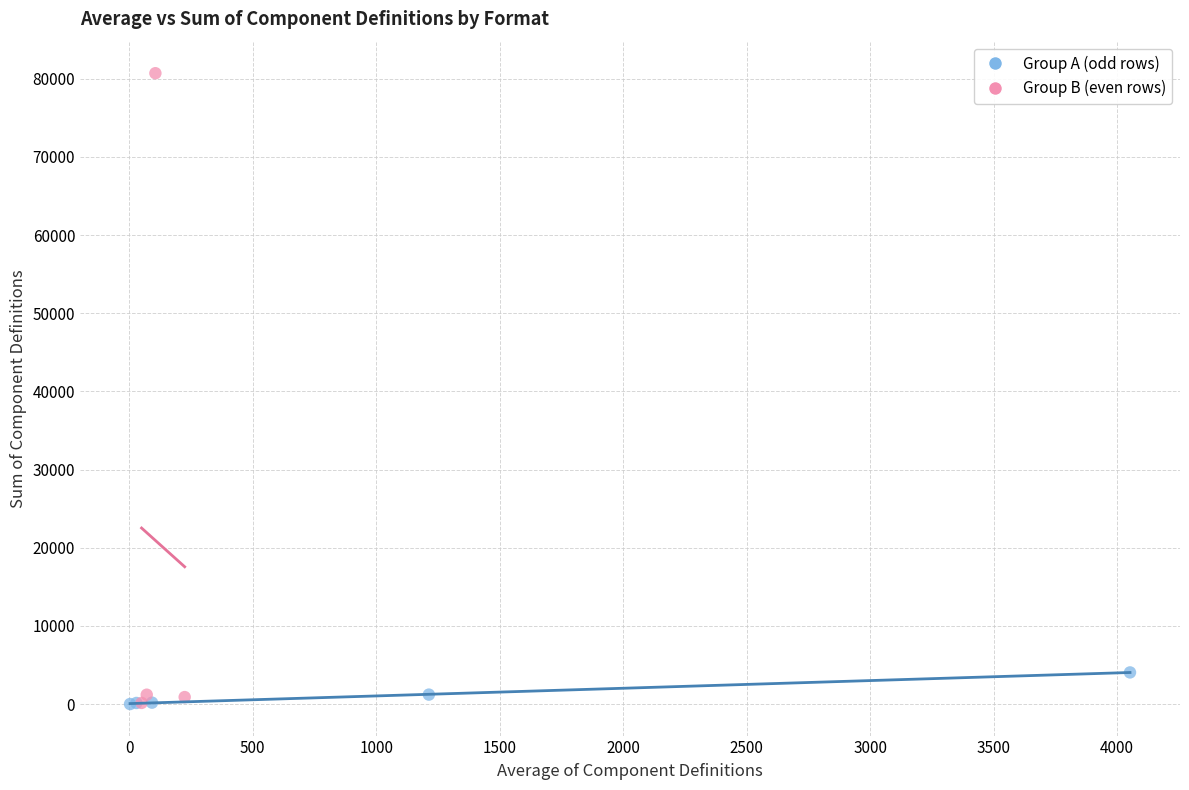

What are all the series names shown in the legend?

Group A (odd rows), Group B (even rows)